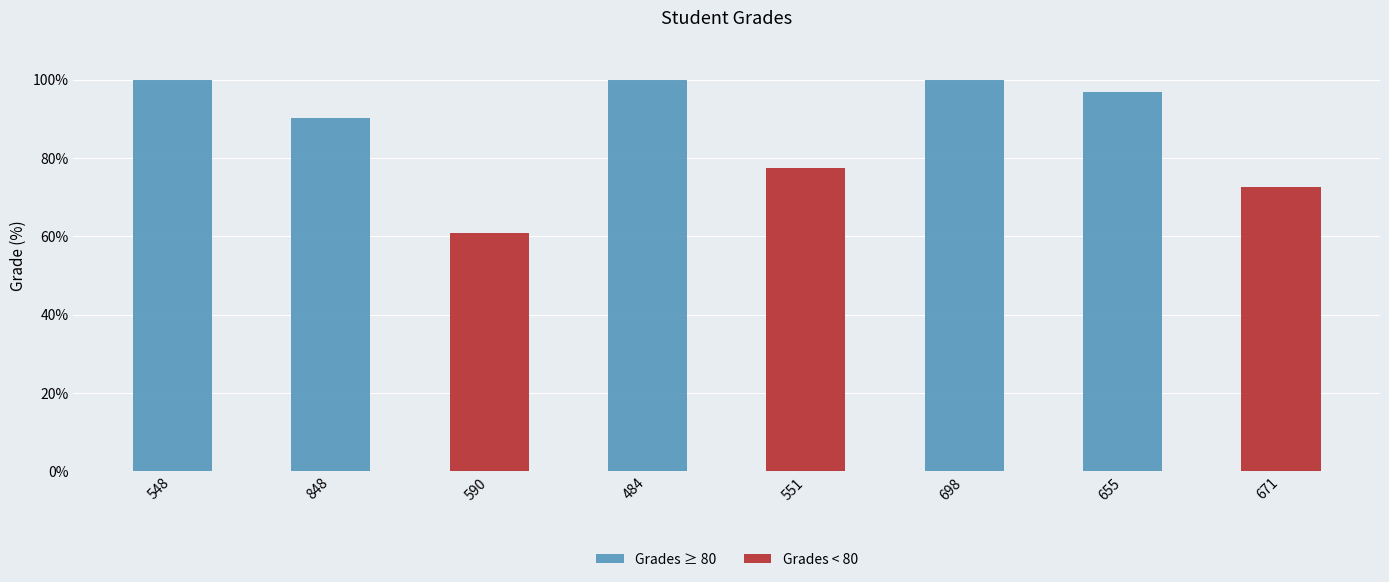

Which label corresponds to the smallest value in the chart?

590